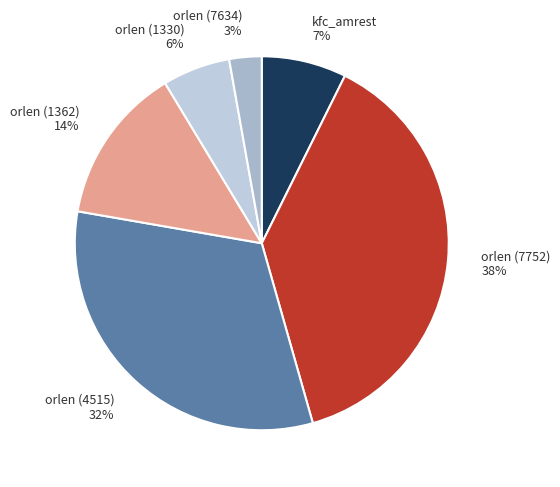

To the nearest percent, what portion does orlen (7752) represent?

38%